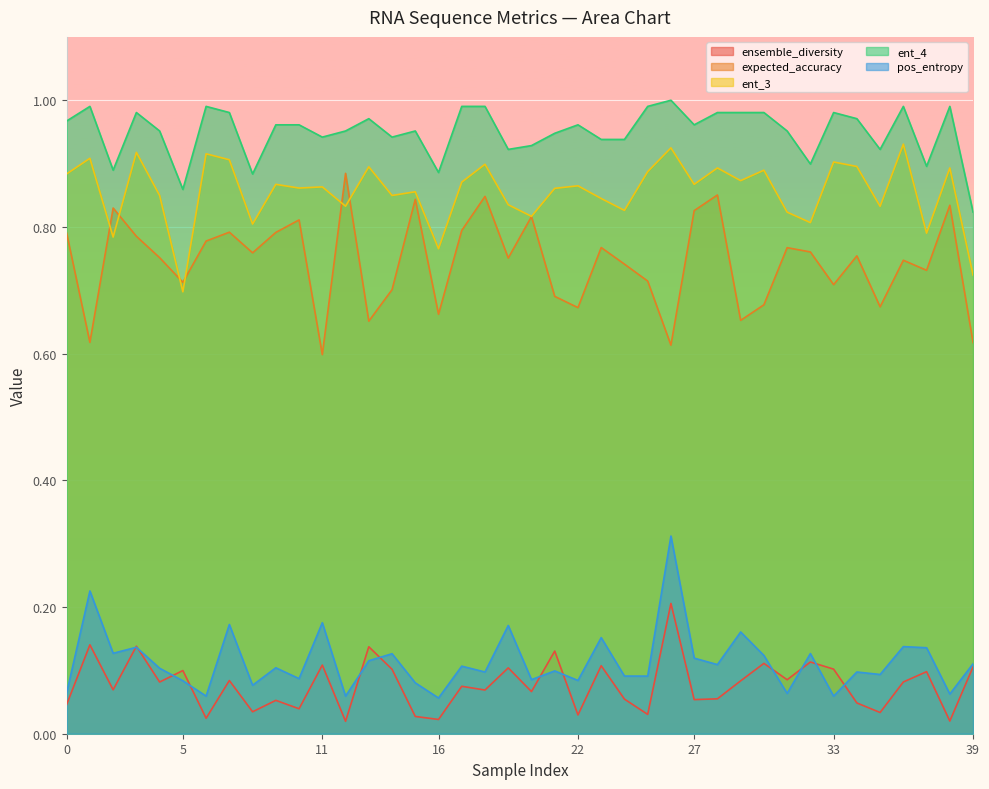

What are all the series names shown in the legend?

ensemble_diversity, expected_accuracy, ent_3, ent_4, pos_entropy